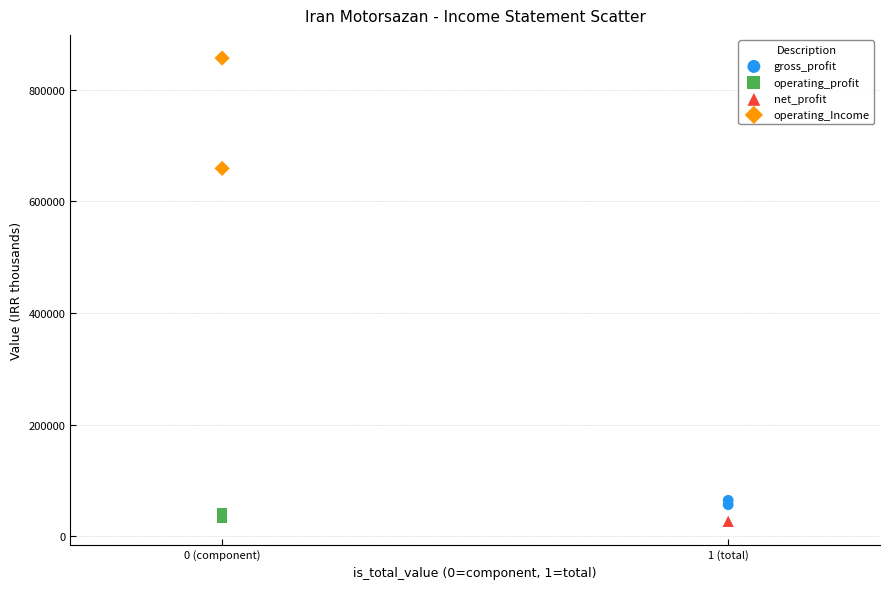

What are all the series names shown in the legend?

gross_profit, operating_profit, net_profit, operating_Income